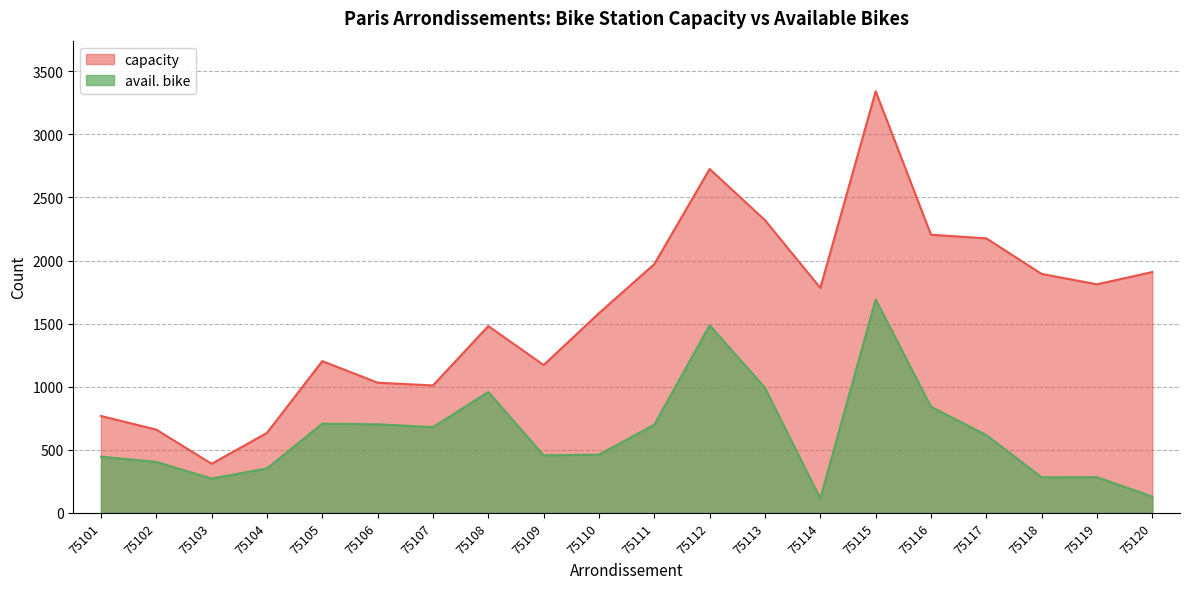

What is the maximum value shown in the chart?

3342